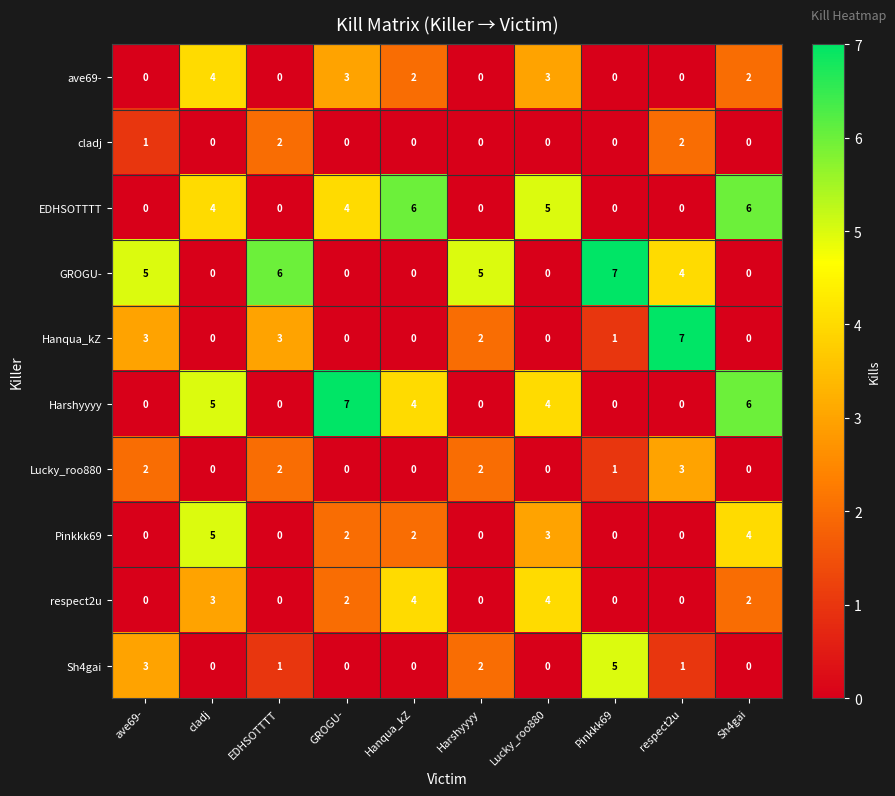

What is the difference between the second highest and second lowest values in the Pinkkk69 series?

4